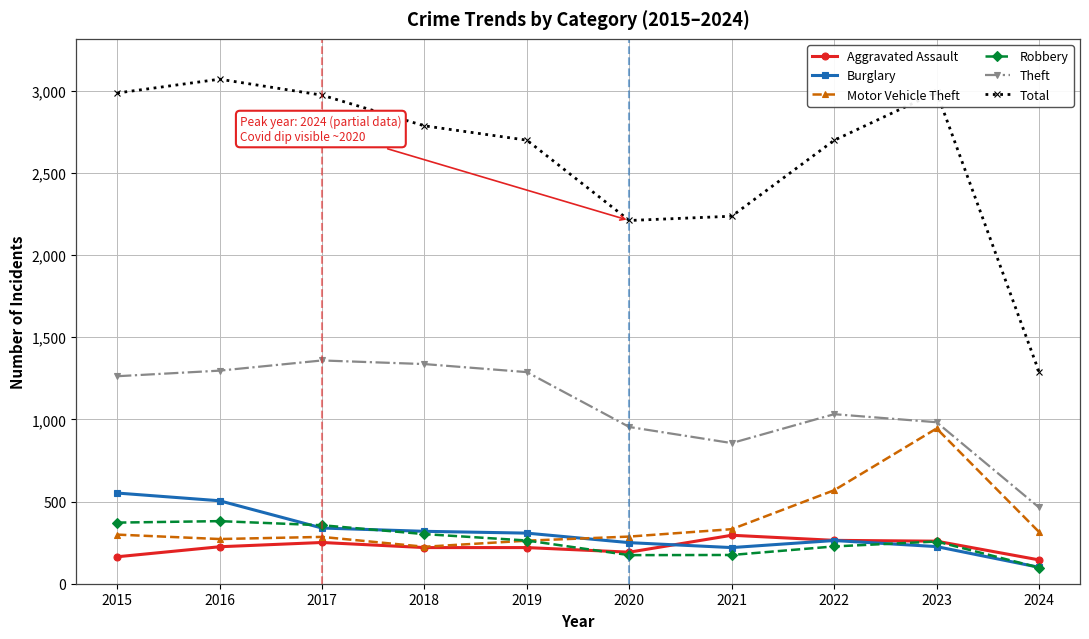

True or false: Total and Aggravated Assault cross at least once.

False